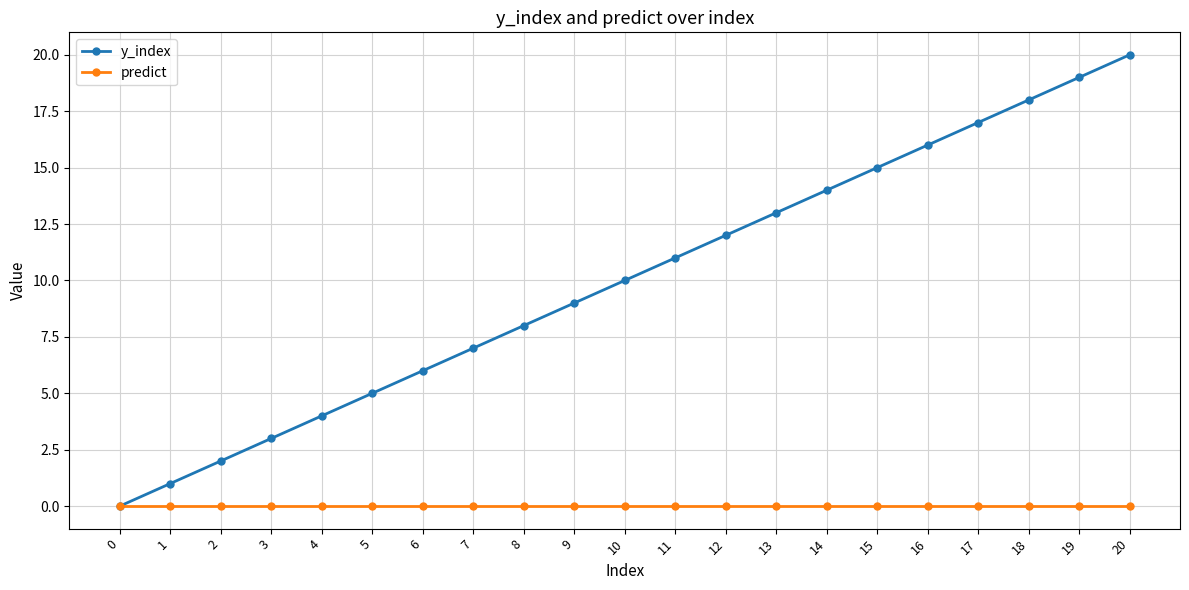

Rank the series by their maximum value, from highest to lowest.

y_index, predict